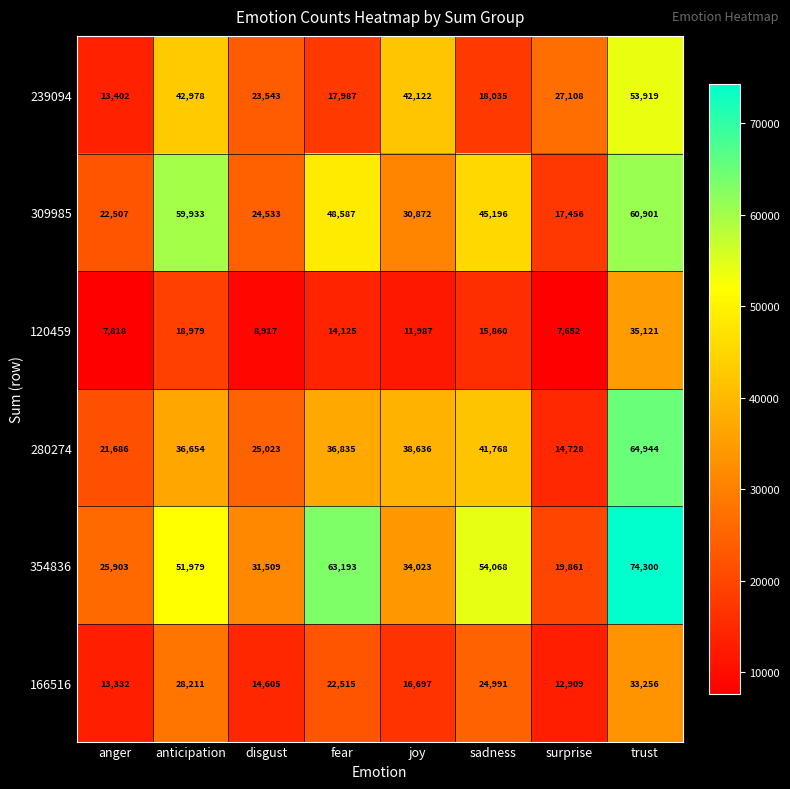

At which category is the sum across all series the highest?

trust